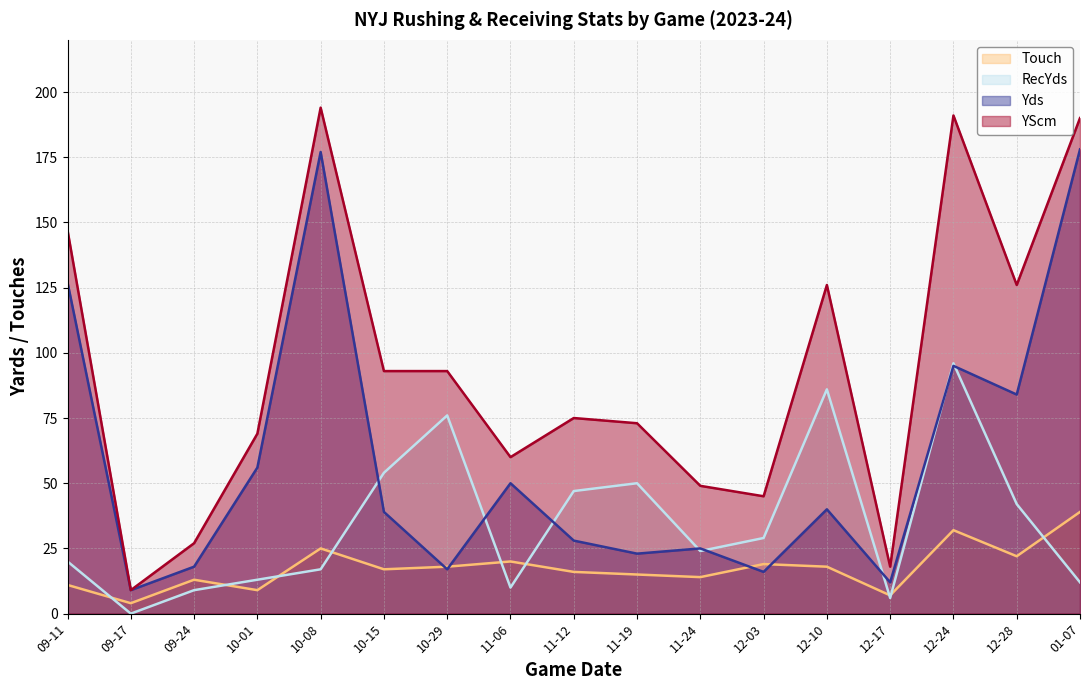

Reading left to right, list all the values displayed in this chart.

Yds: 09-11=127	09-17=9	09-24=18	10-01=56	10-08=177	10-15=39	10-29=17	11-06=50	11-12=28	11-19=23	11-24=25	12-03=16	12-10=40	12-17=12	12-24=95	12-28=84	01-07=178
RecYds: 09-11=20	09-17=0	09-24=9	10-01=13	10-08=17	10-15=54	10-29=76	11-06=10	11-12=47	11-19=50	11-24=24	12-03=29	12-10=86	12-17=6	12-24=96	12-28=42	01-07=12
Touch: 09-11=11	09-17=4	09-24=13	10-01=9	10-08=25	10-15=17	10-29=18	11-06=20	11-12=16	11-19=15	11-24=14	12-03=19	12-10=18	12-17=7	12-24=32	12-28=22	01-07=39
YScm: 09-11=147	09-17=9	09-24=27	10-01=69	10-08=194	10-15=93	10-29=93	11-06=60	11-12=75	11-19=73	11-24=49	12-03=45	12-10=126	12-17=18	12-24=191	12-28=126	01-07=190